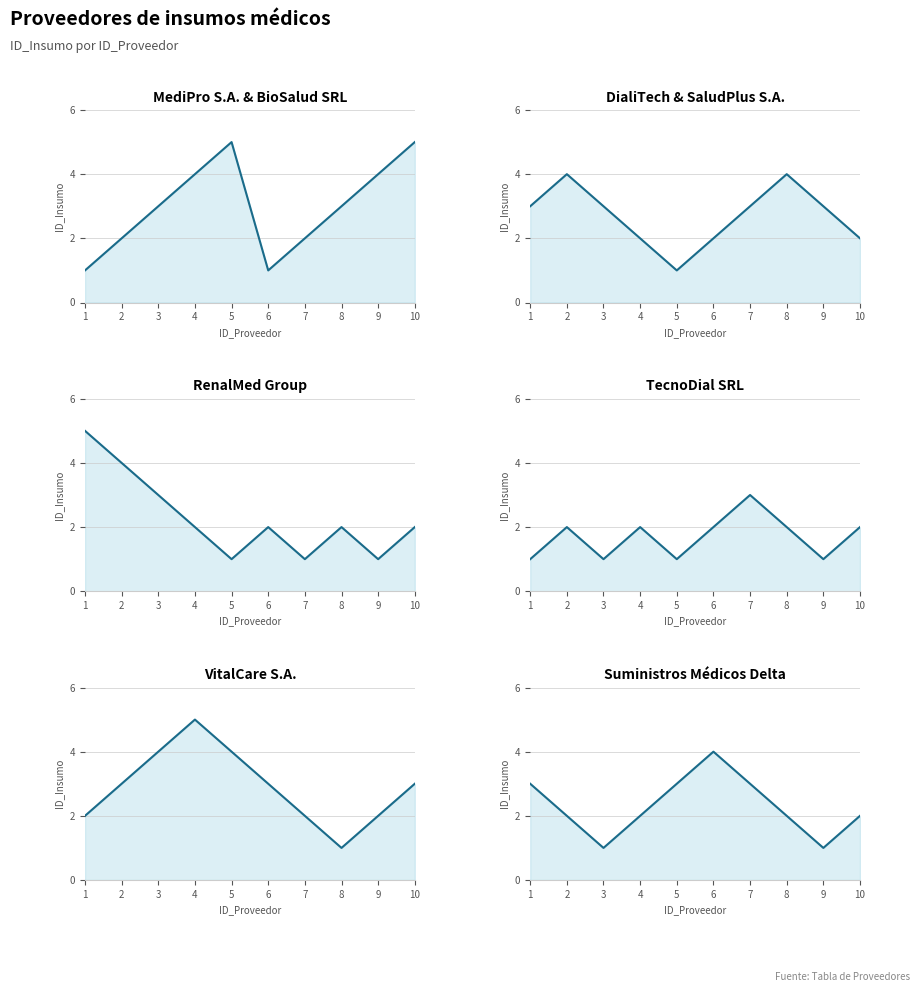

Which series has the largest total across all categories?

MediPro S.A. & BioSalud SRL